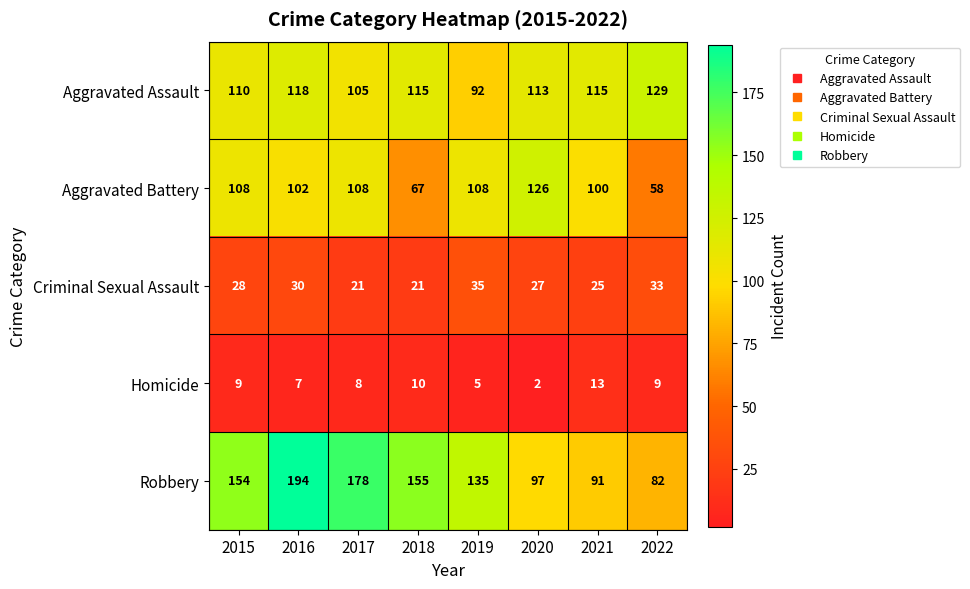

At which label is Criminal Sexual Assault closest to 28?

2015